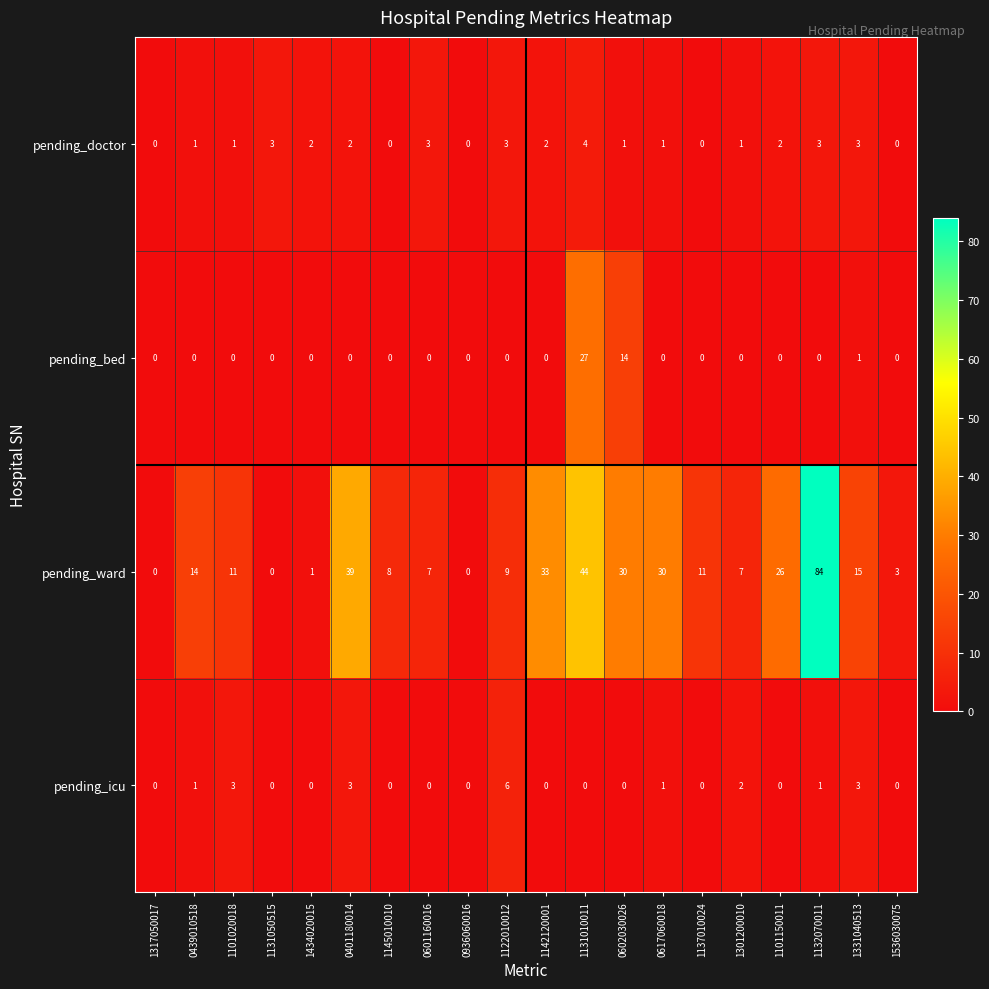

What is the difference between the pending_icu values at 0602030026 and 1331040513?

3